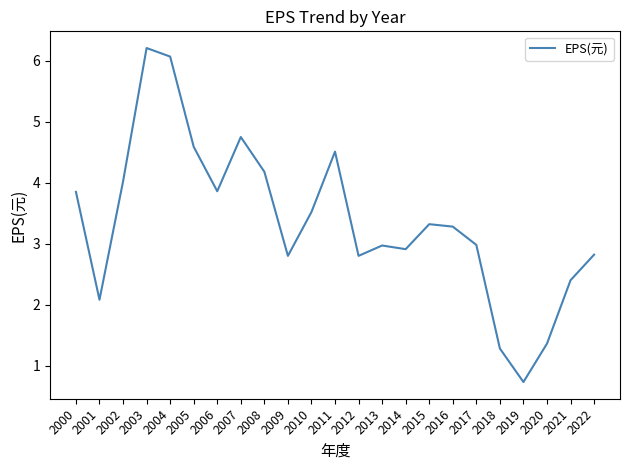

What is the greatest value displayed?

6.2